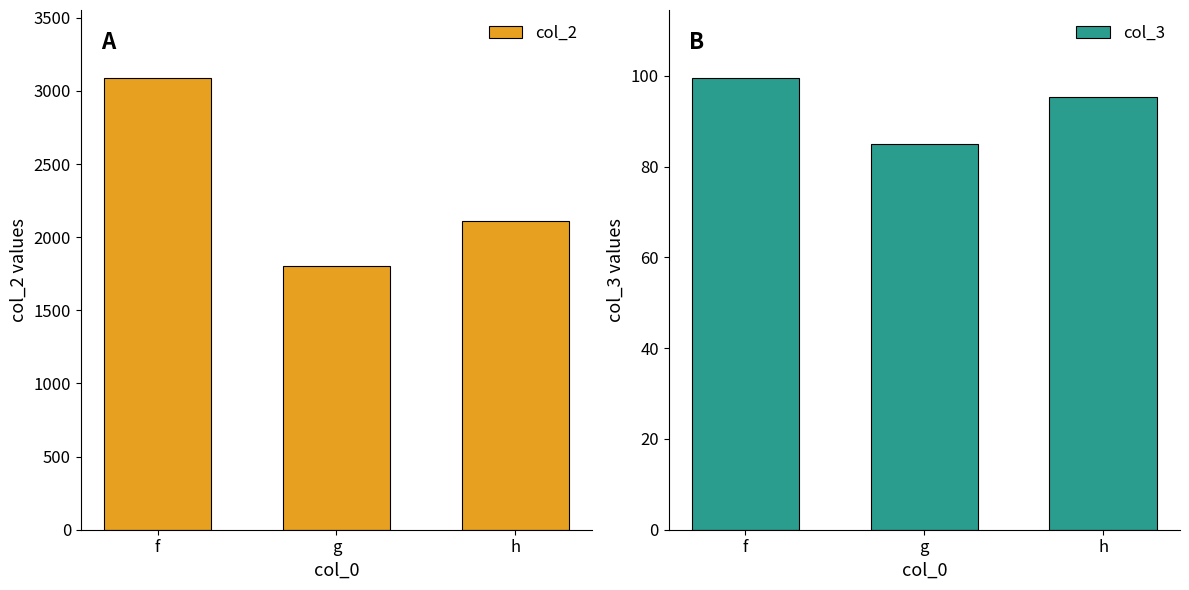

What is the value of the col_2 bar at the 3rd from the left?

2112